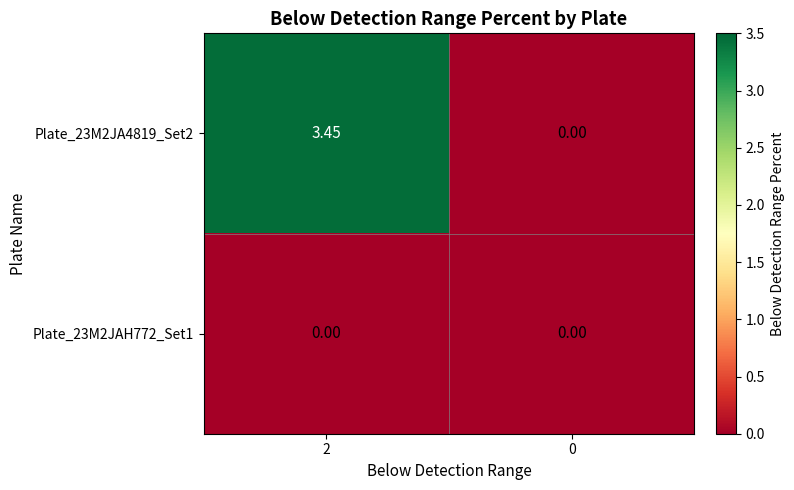

Is the value of Plate_23M2JA4819_Set2 at 2 greater than the value of Plate_23M2JAH772_Set1 at 0?

Yes